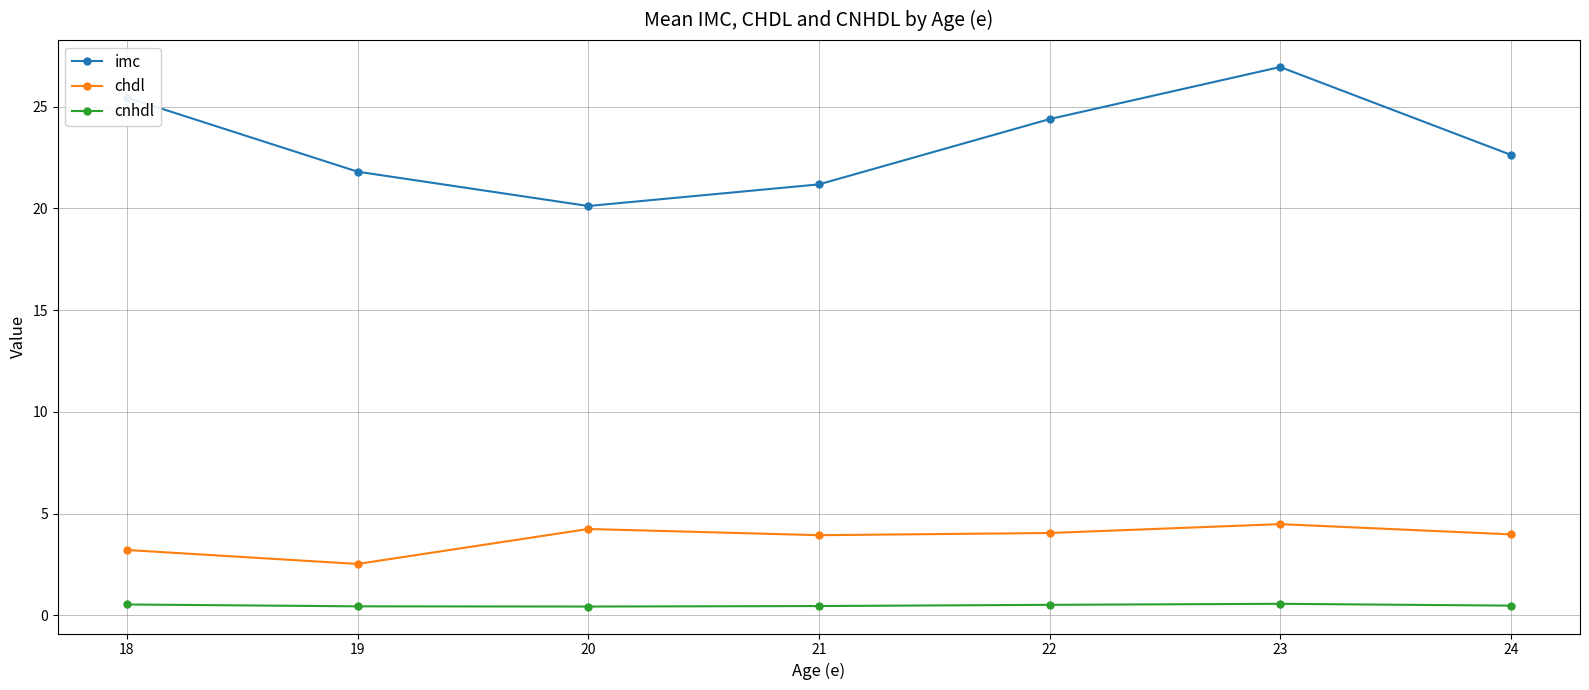

Between 19 and 21, which series saw the biggest shift?

chdl